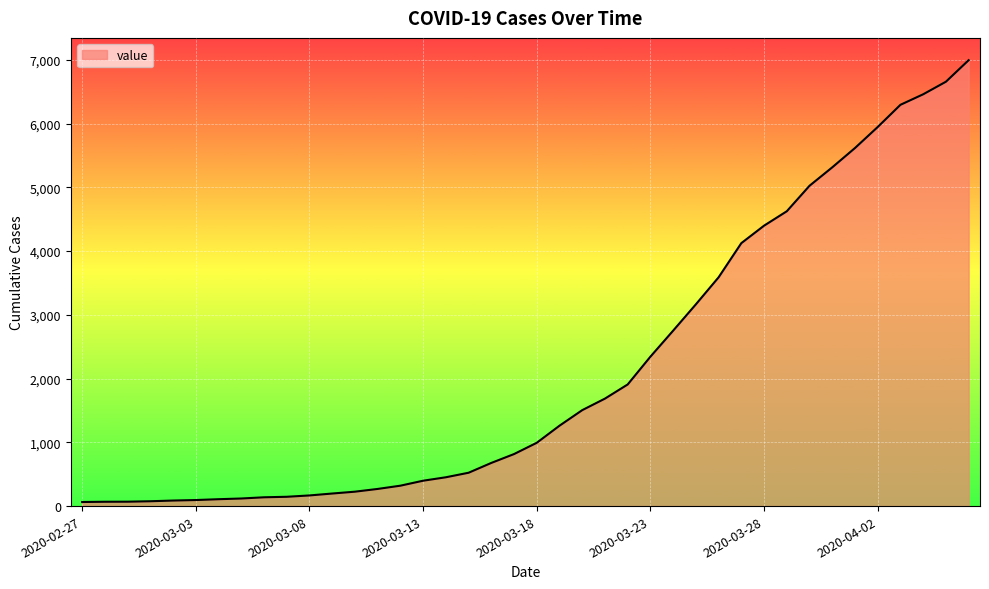

Does the chart display data point markers on the line(s)?

No